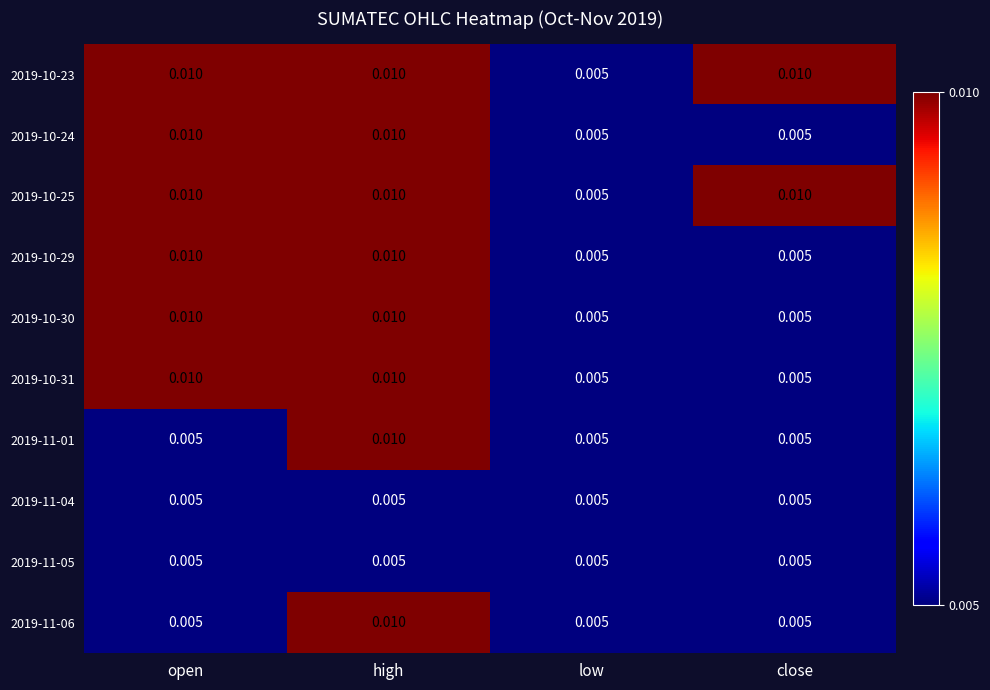

At which category is the sum across all series the highest?

high